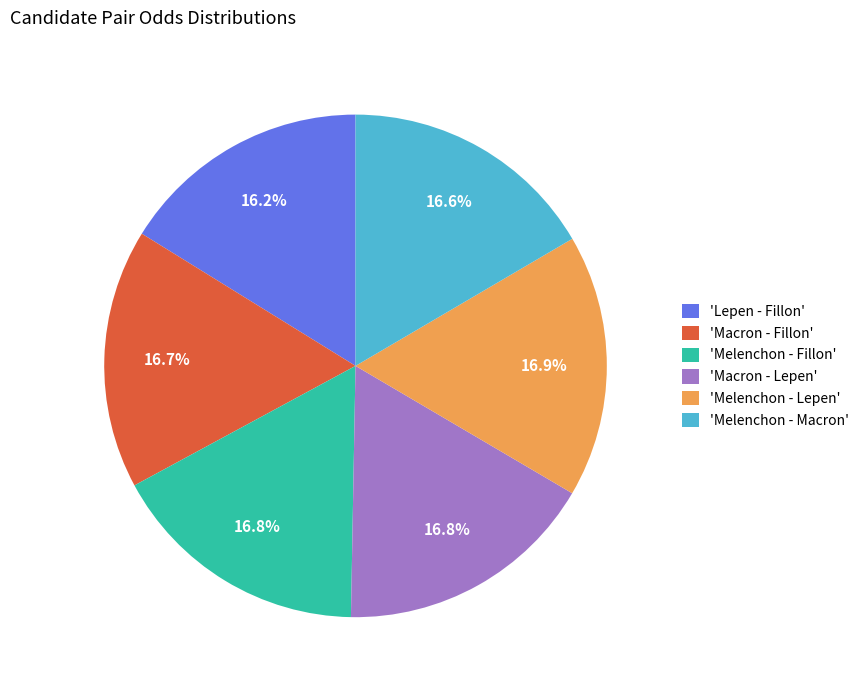

Does 'Macron - Fillon' account for over 50% of the chart?

No